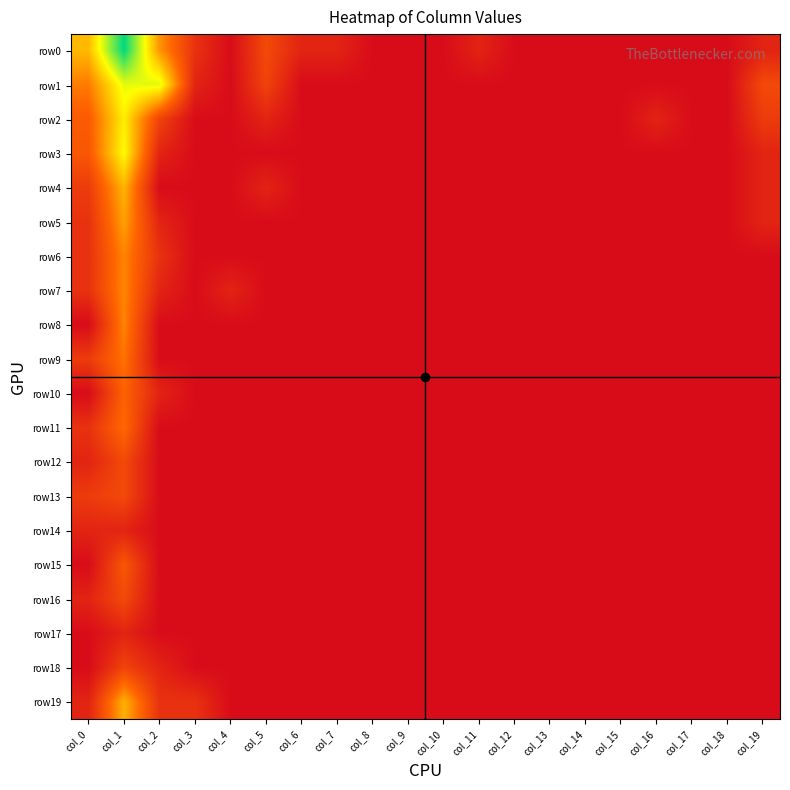

Which series has the largest total across all categories?

row0